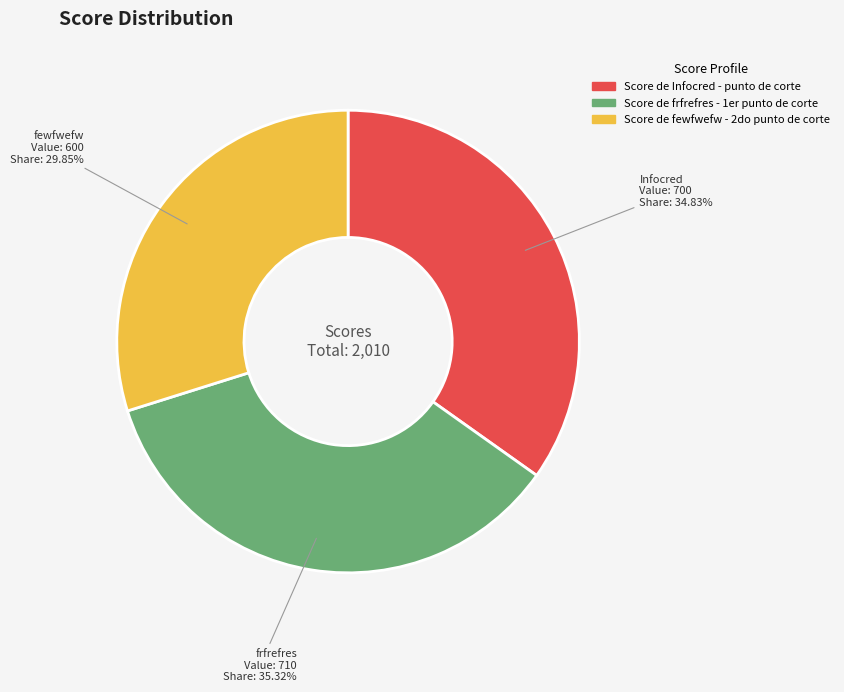

To the nearest percent, what is the combined percentage of Score de Infocred - punto de corte and Score de frfrefres - 1er punto de corte?

70%